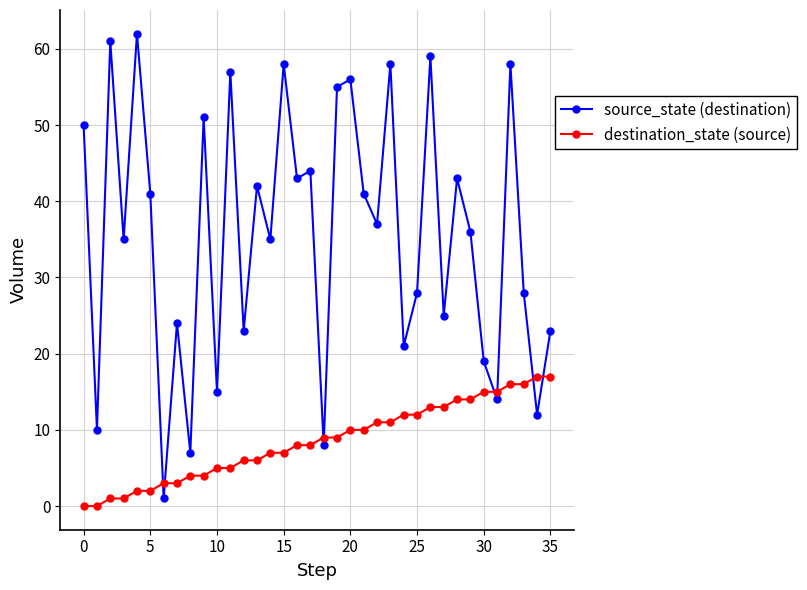

Which series has the largest total across all categories?

source_state (destination)